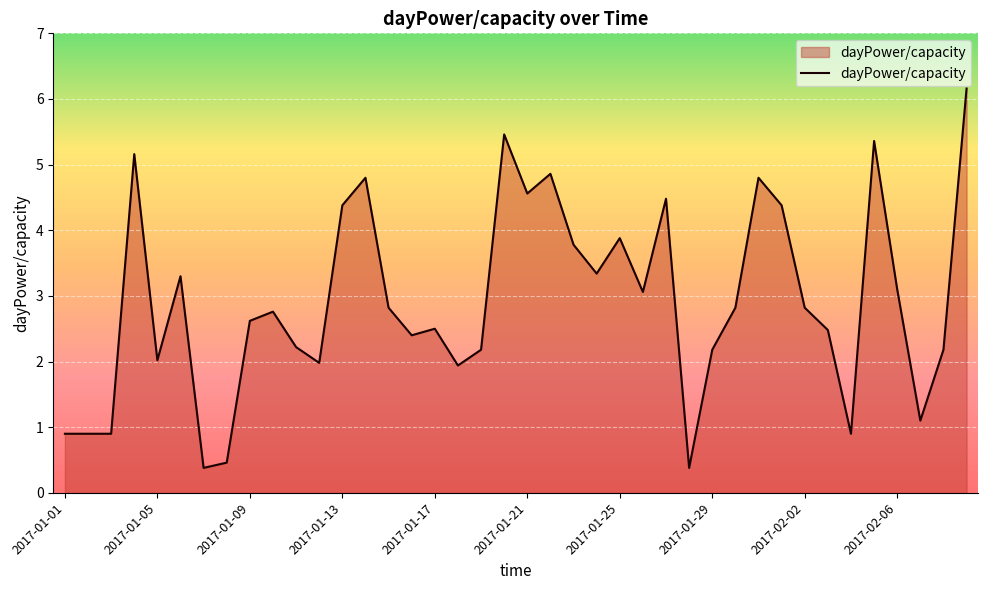

What is the maximum value shown in the chart?

6.2